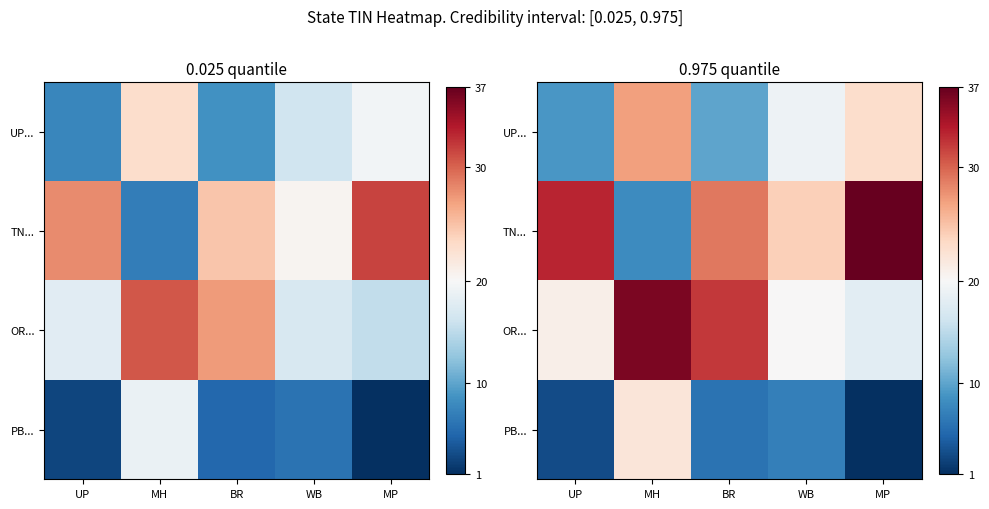

How many categories are shown in the chart?

5